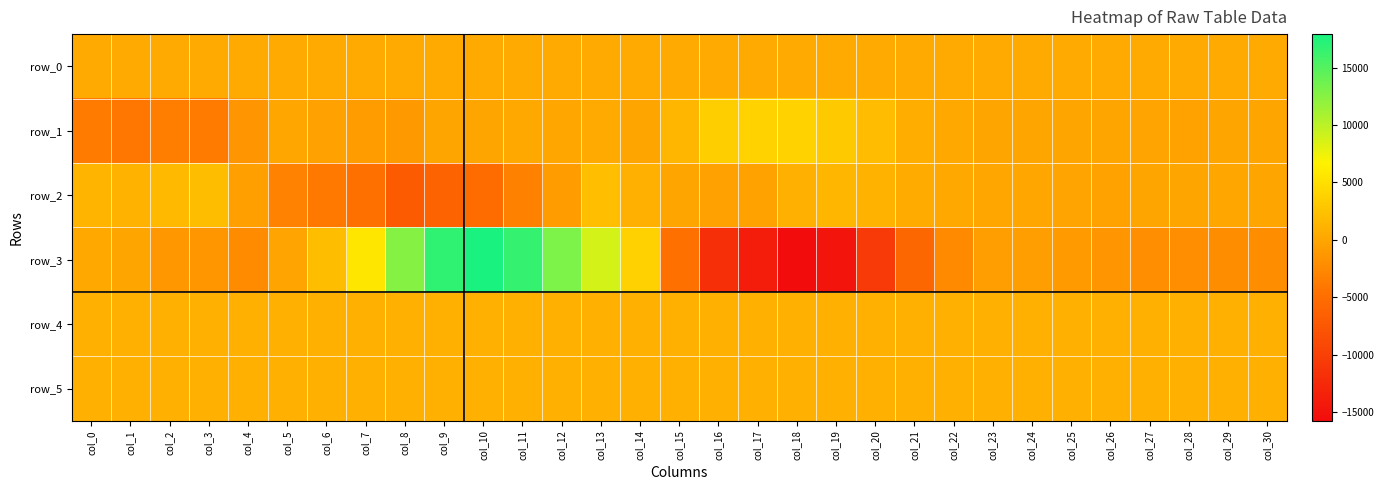

What is the sum of all row_2 values?

-22457.0